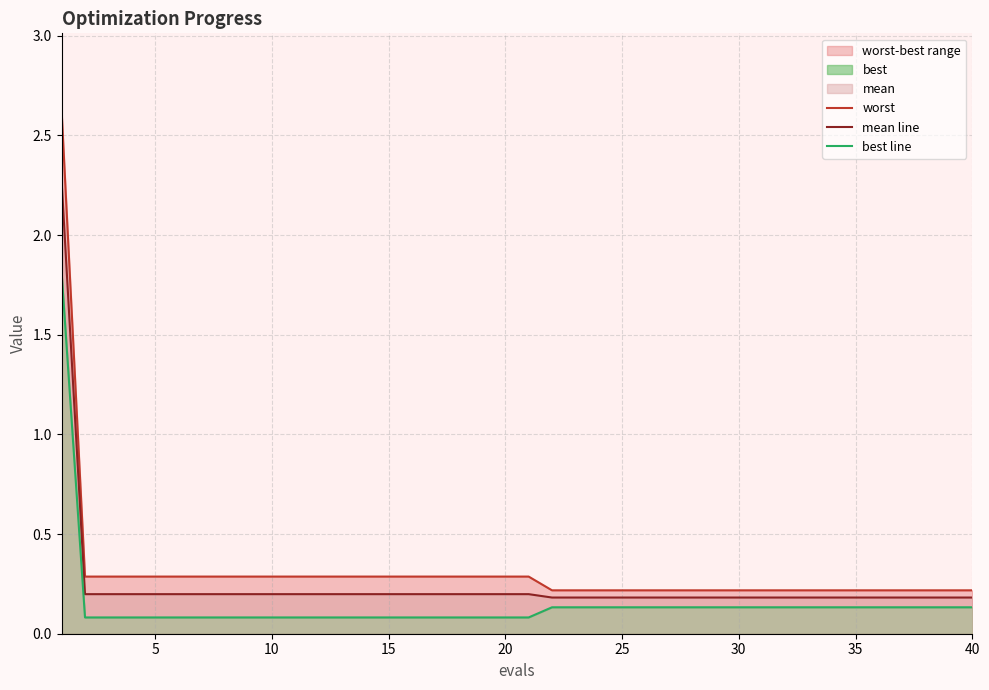

What is the sum of all mean line values?

9.7